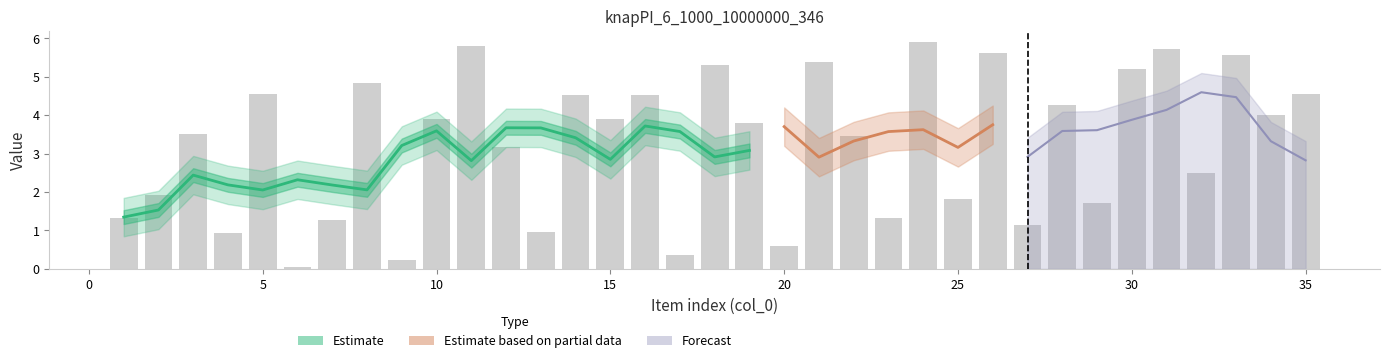

What is the value of the 12th bar from the left?

3.7